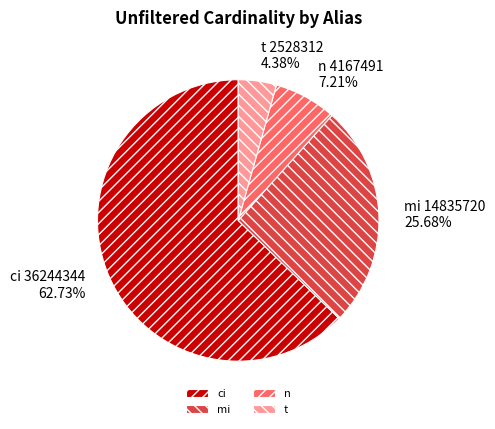

To the nearest percent, what is the combined percentage of mi and n?

33%